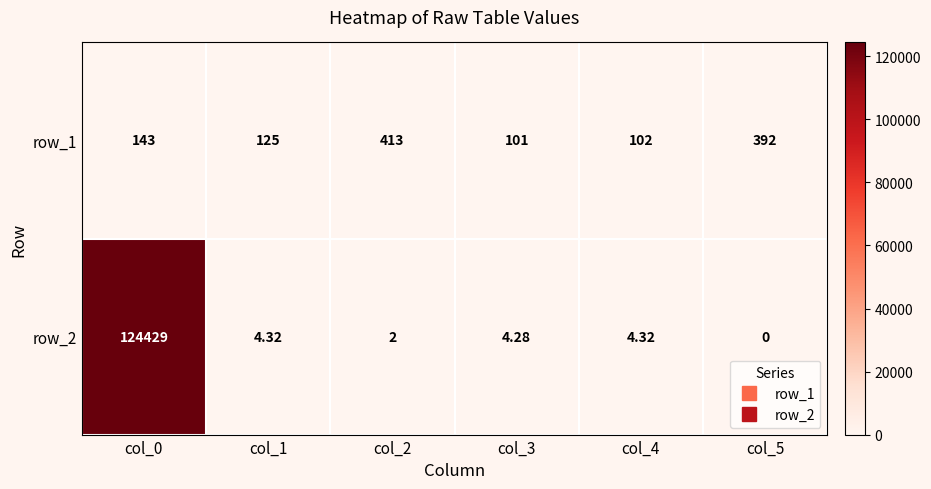

Is the value of row_2 at col_3 greater than the value of row_1 at col_4?

No